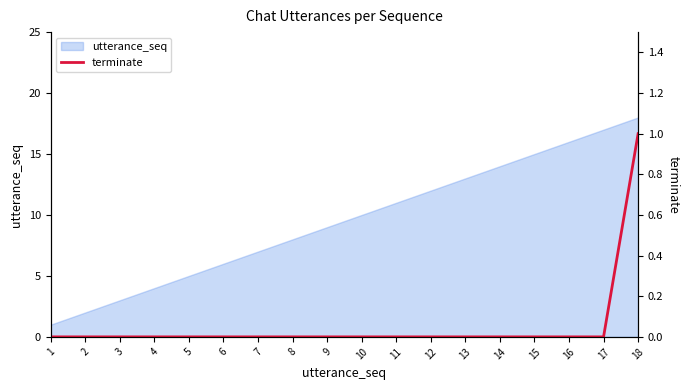

Reading right to left, transcribe all the data shown in this chart.

18=1	17=0	16=0	15=0	14=0	13=0	12=0	11=0	10=0	9=0	8=0	7=0	6=0	5=0	4=0	3=0	2=0	1=0